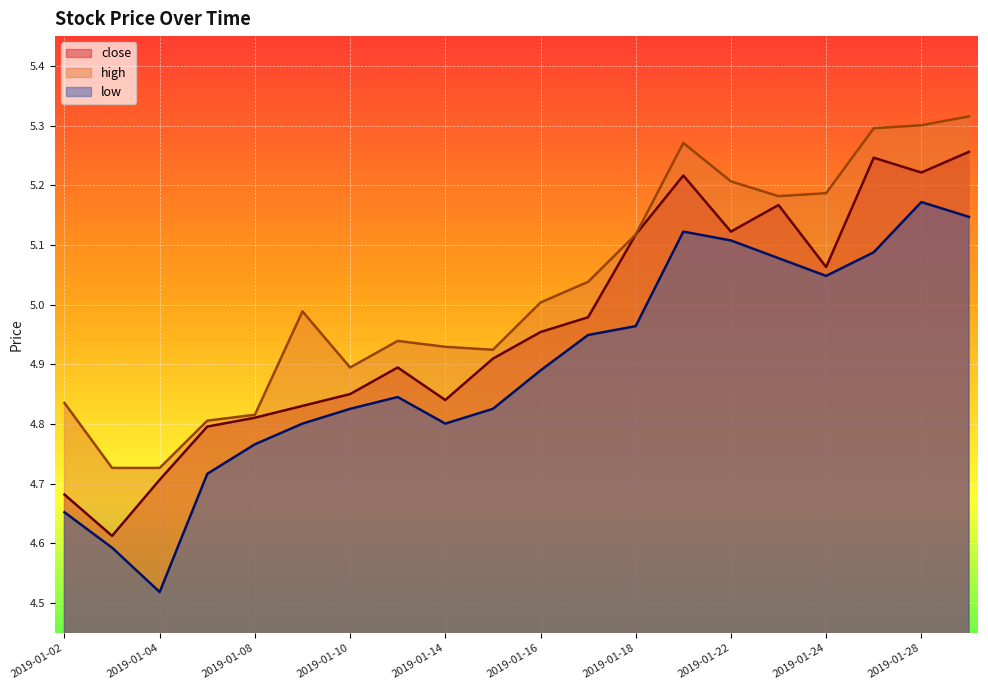

Count the number of data series in this chart.

3